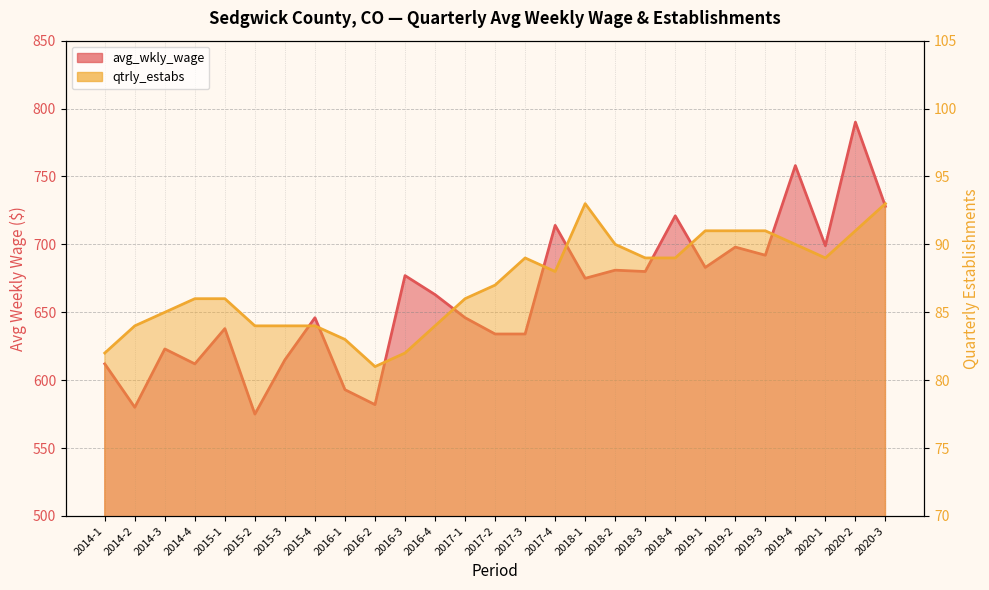

Reading left to right, list all the values displayed in this chart.

avg_wkly_wage: 2014-1=612	2014-2=580	2014-3=623	2014-4=612	2015-1=638	2015-2=575	2015-3=615	2015-4=646	2016-1=593	2016-2=582	2016-3=677	2016-4=663	2017-1=646	2017-2=634	2017-3=634	2017-4=714	2018-1=675	2018-2=681	2018-3=680	2018-4=721	2019-1=683	2019-2=698	2019-3=692	2019-4=758	2020-1=699	2020-2=790	2020-3=728
qtrly_estabs: 2014-1=82	2014-2=84	2014-3=85	2014-4=86	2015-1=86	2015-2=84	2015-3=84	2015-4=84	2016-1=83	2016-2=81	2016-3=82	2016-4=84	2017-1=86	2017-2=87	2017-3=89	2017-4=88	2018-1=93	2018-2=90	2018-3=89	2018-4=89	2019-1=91	2019-2=91	2019-3=91	2019-4=90	2020-1=89	2020-2=91	2020-3=93